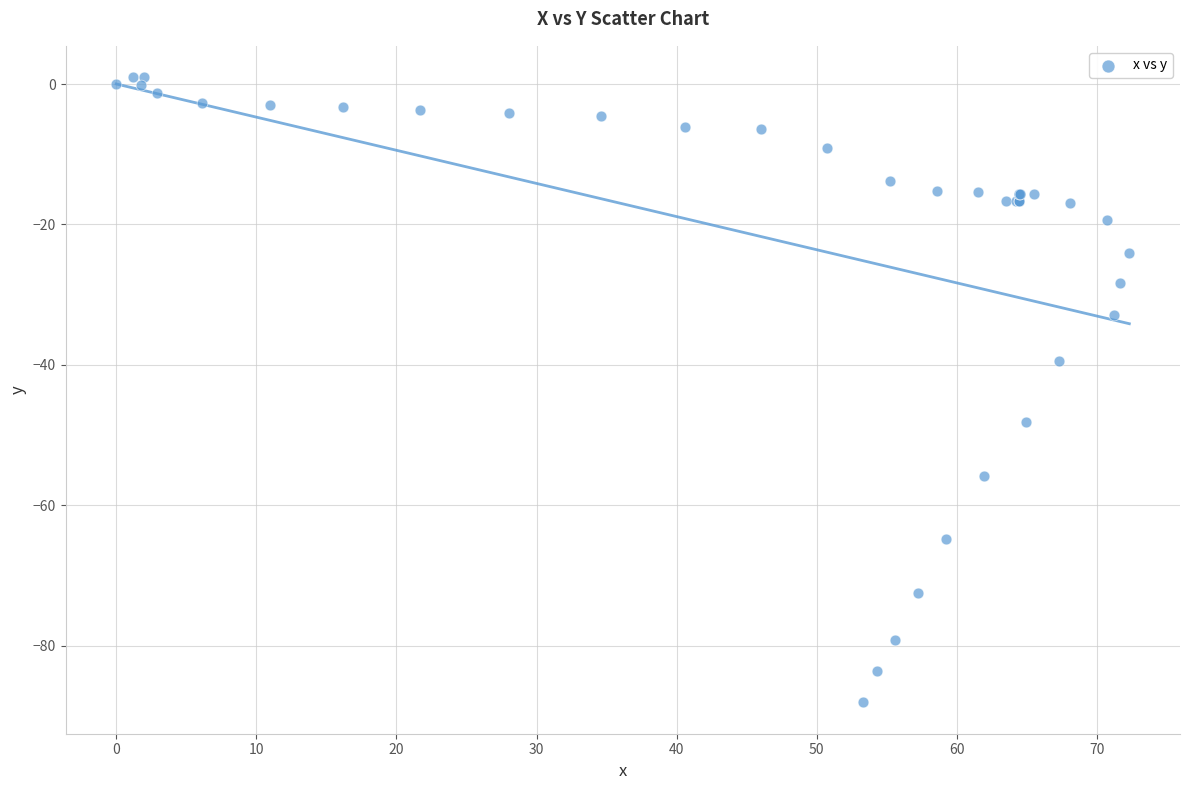

What Y value in the scatter plot is closest to -43?

-39.4